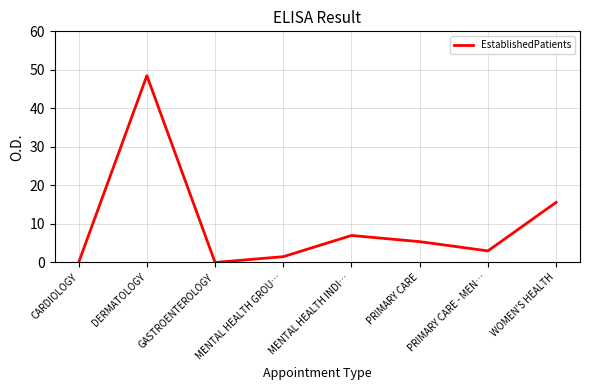

Reading left to right, what are all the values shown in this chart?

0.0	48.5	0.0	1.5	7.0	5.4	3.0	15.6